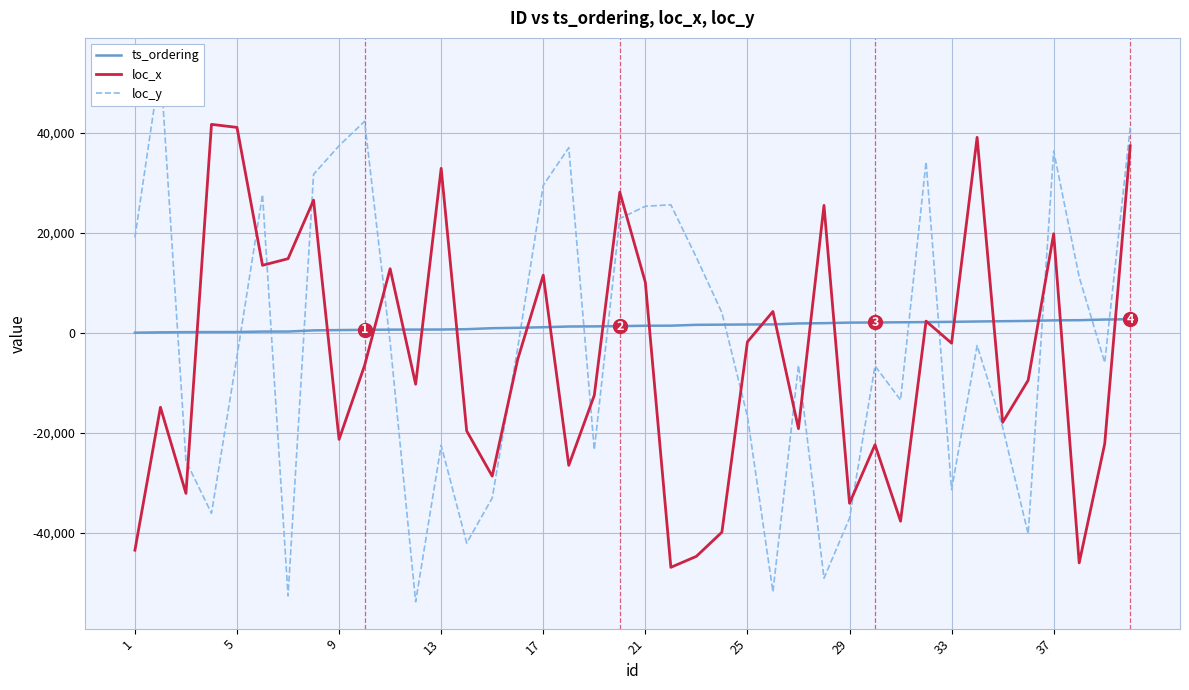

What is the lowest value of the loc_x series?

-46967.4